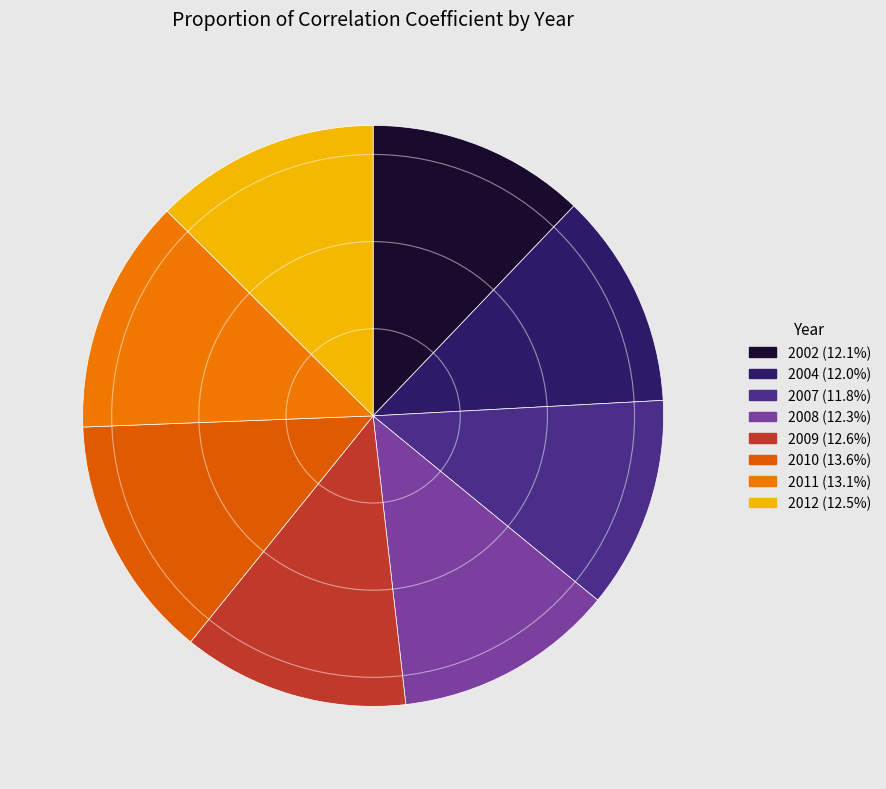

Is there a majority slice in this chart?

No